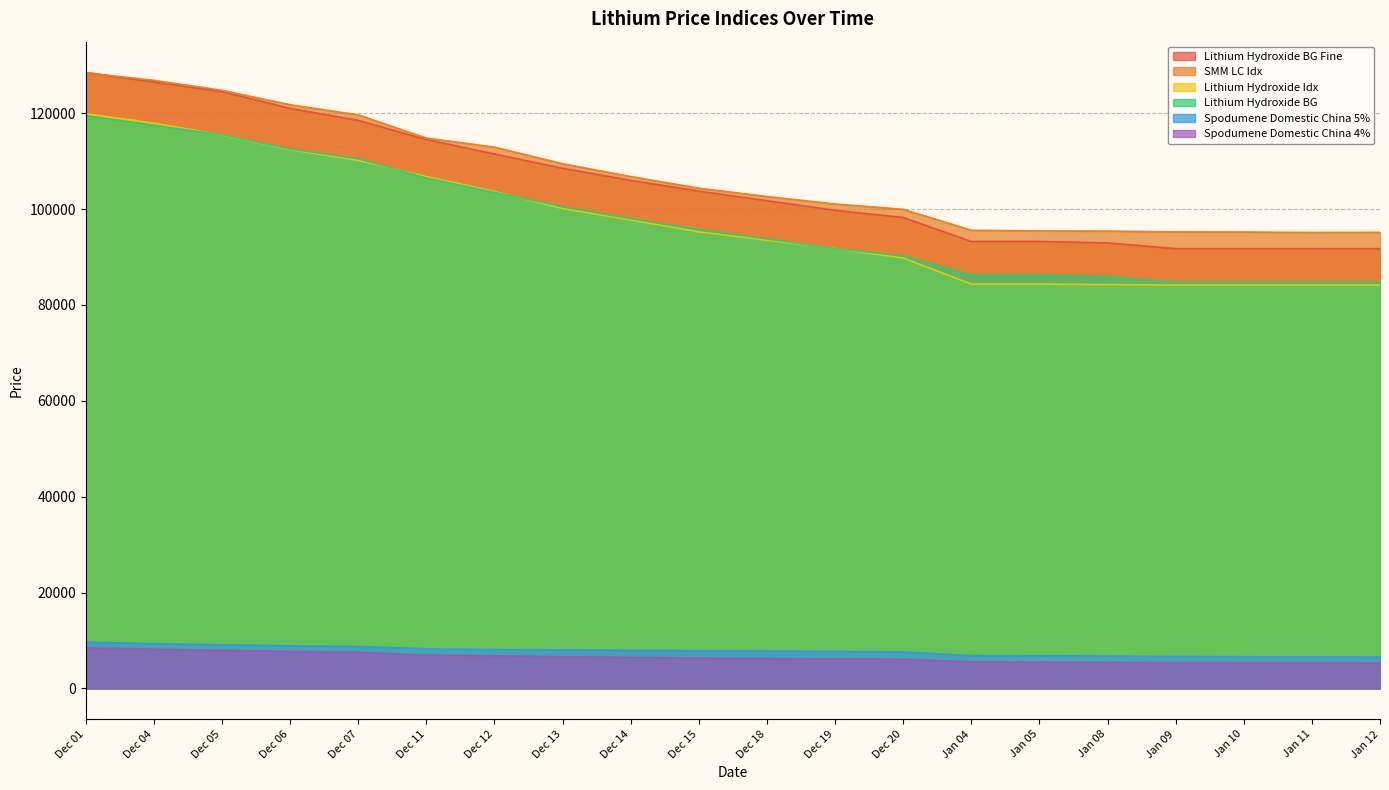

What is the total value across all series at Dec 13?

433286